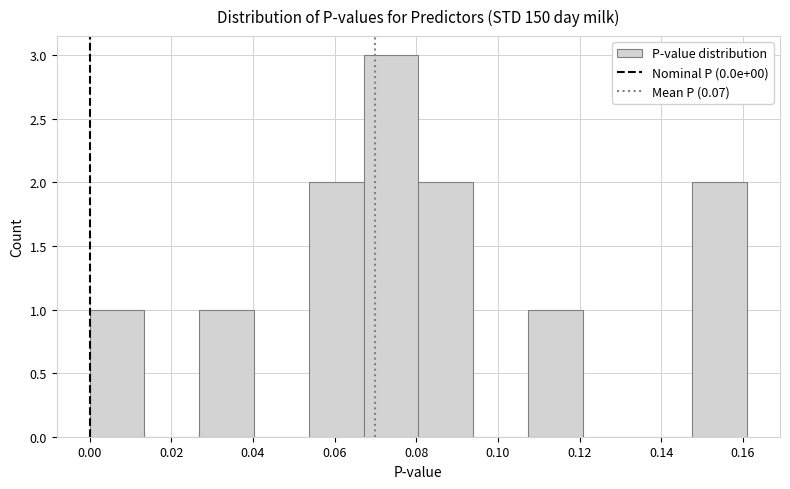

Reading left to right, list every bar in this chart as the range it spans on the x-axis followed by its height. Neither the bar edges nor the heights are printed on the chart, so give them approximately, as read against the axes.

0.000 to 0.014: 1
0.014 to 0.026: 0
0.026 to 0.040: 1
0.040 to 0.054: 0
0.054 to 0.068: 2
0.068 to 0.080: 3
0.080 to 0.094: 2
0.094 to 0.108: 0
0.108 to 0.120: 1
0.120 to 0.134: 0
0.134 to 0.148: 0
0.148 to 0.162: 2